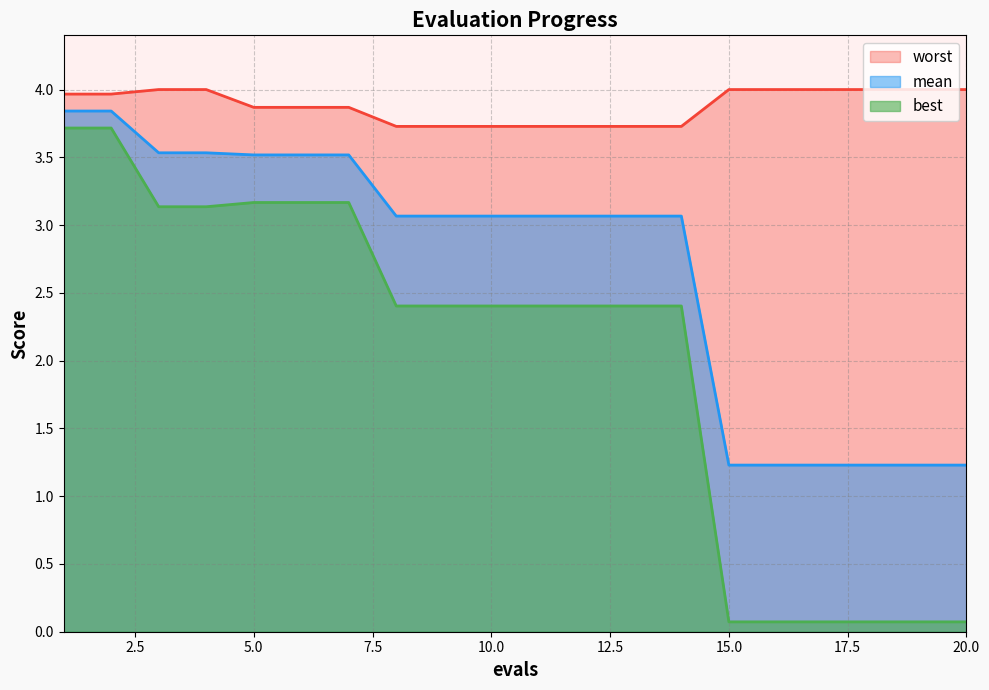

How many lines are shown in the chart?

3